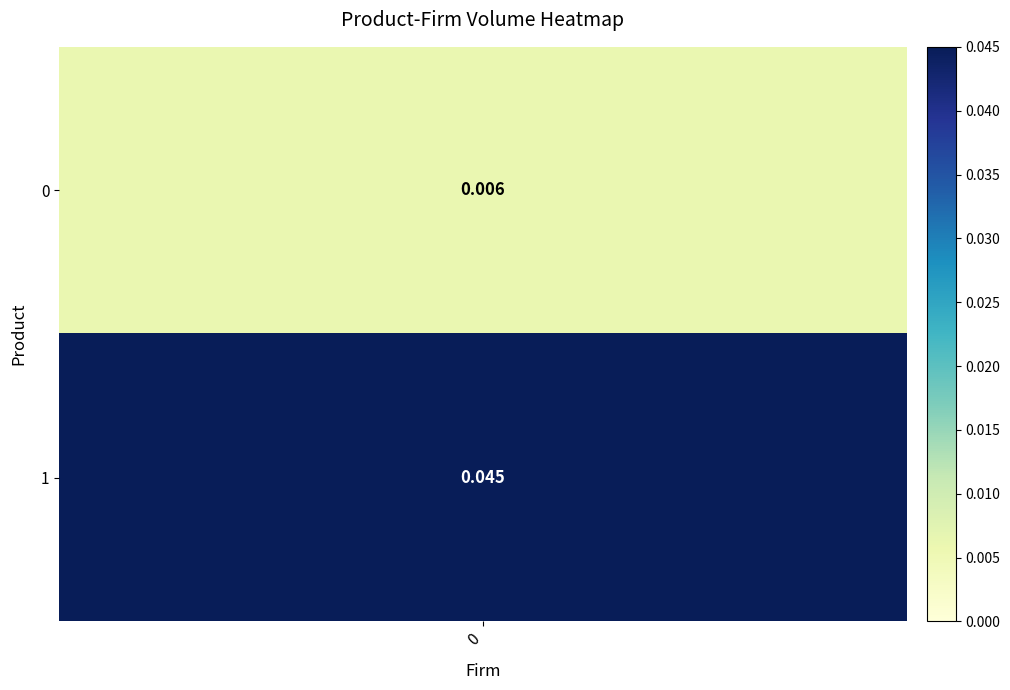

What is the sum of the values at 1 and 0?

0.1